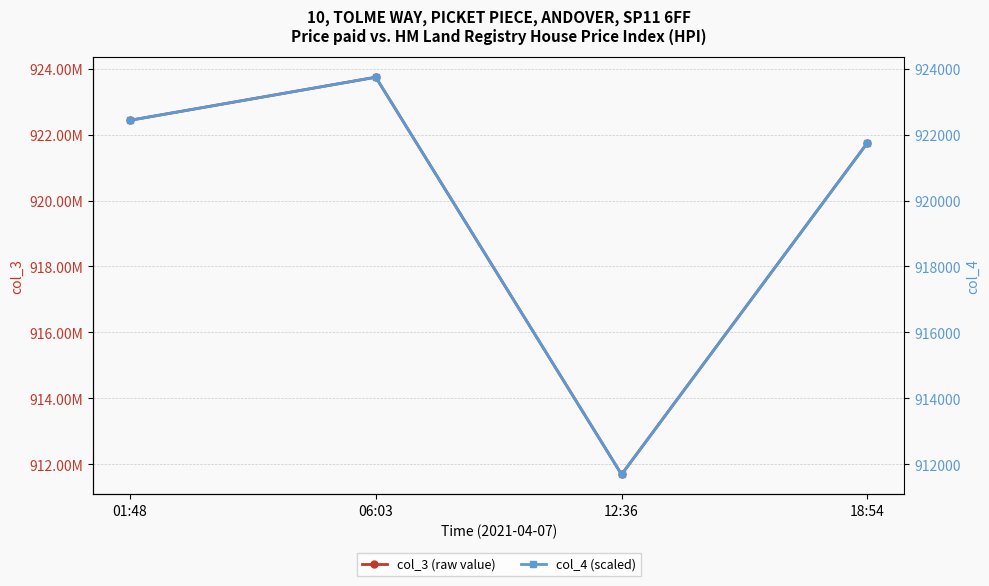

Reading left to right, list all the values displayed in this chart.

col_3 (raw value): 922437380	923745013	911687776	921750502
col_4 (scaled): 922437	923745	911687	921750